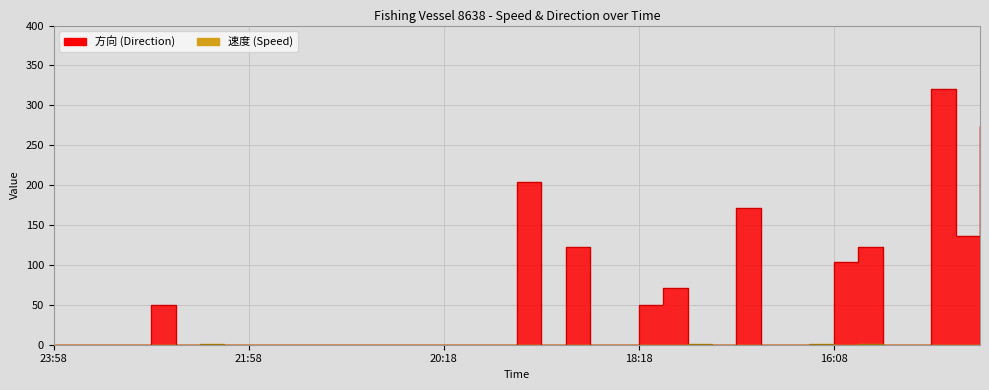

How many lines are shown in the chart?

2